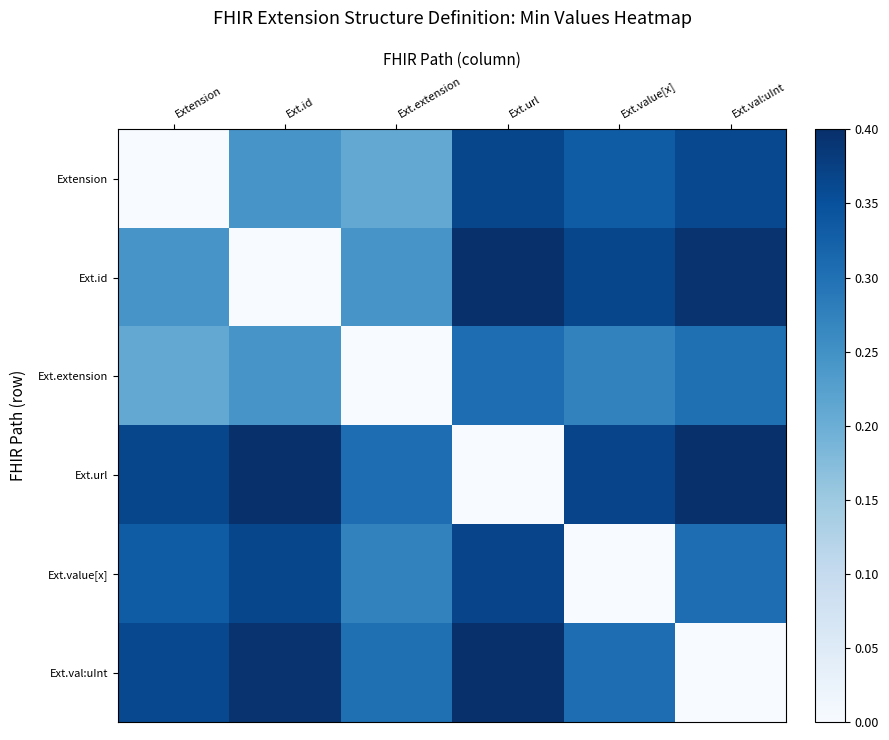

The value of Ext.url at Extension is 0.4. True or false?

True